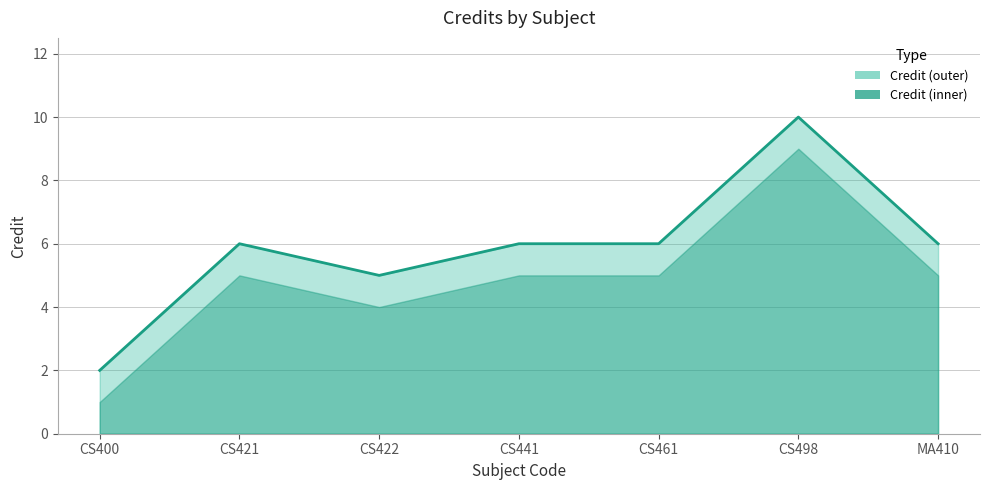

At which category does the data reach its first local valley?

CS422